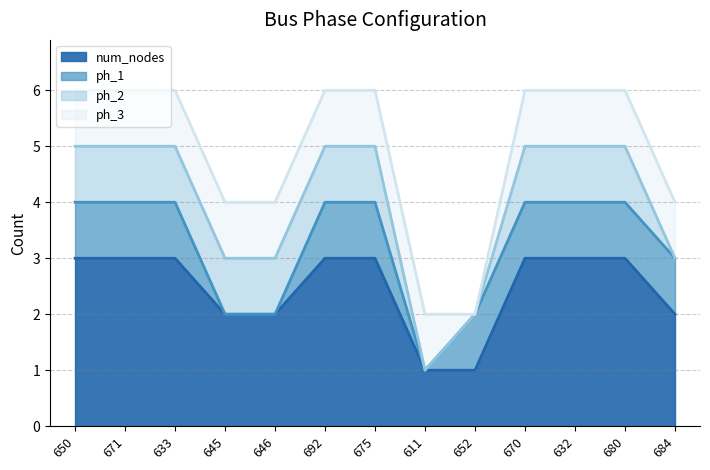

What is the spread (max minus min) of values at 645?

2